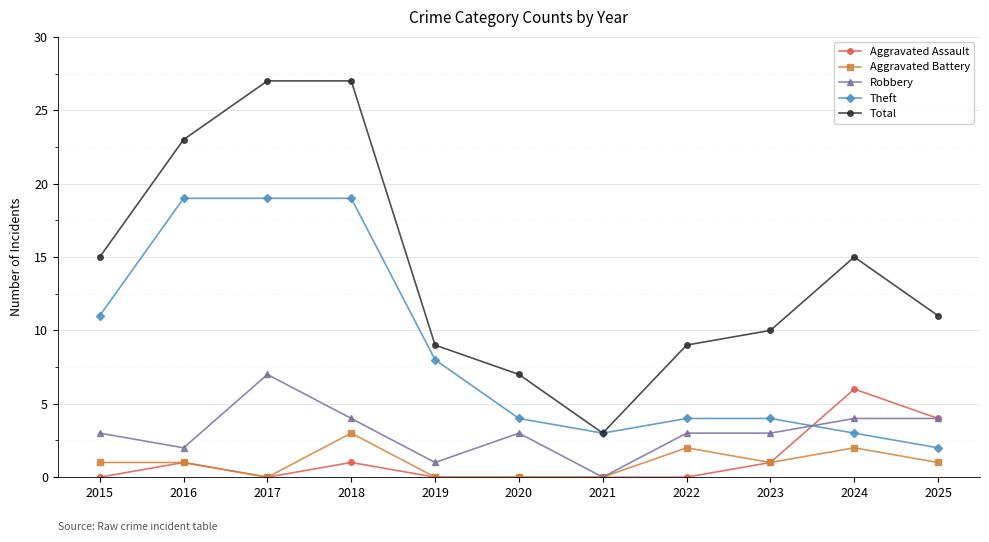

What is the difference between the maximum and second lowest values in the Total series?

20